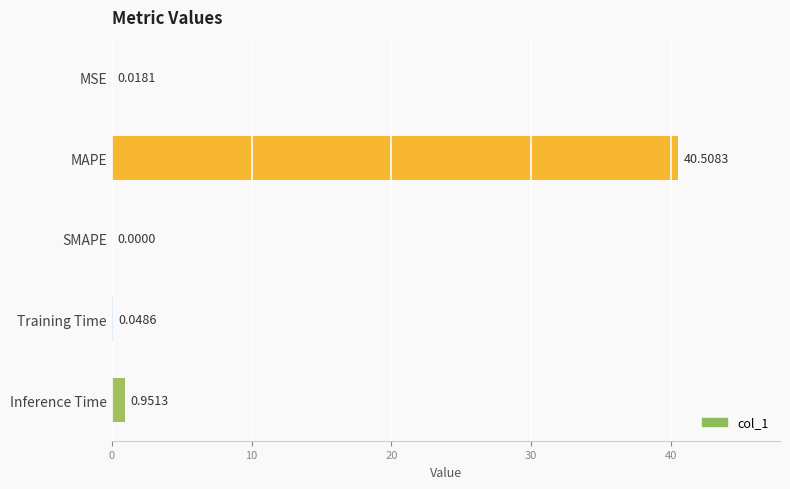

What is the sum of all values?

41.5